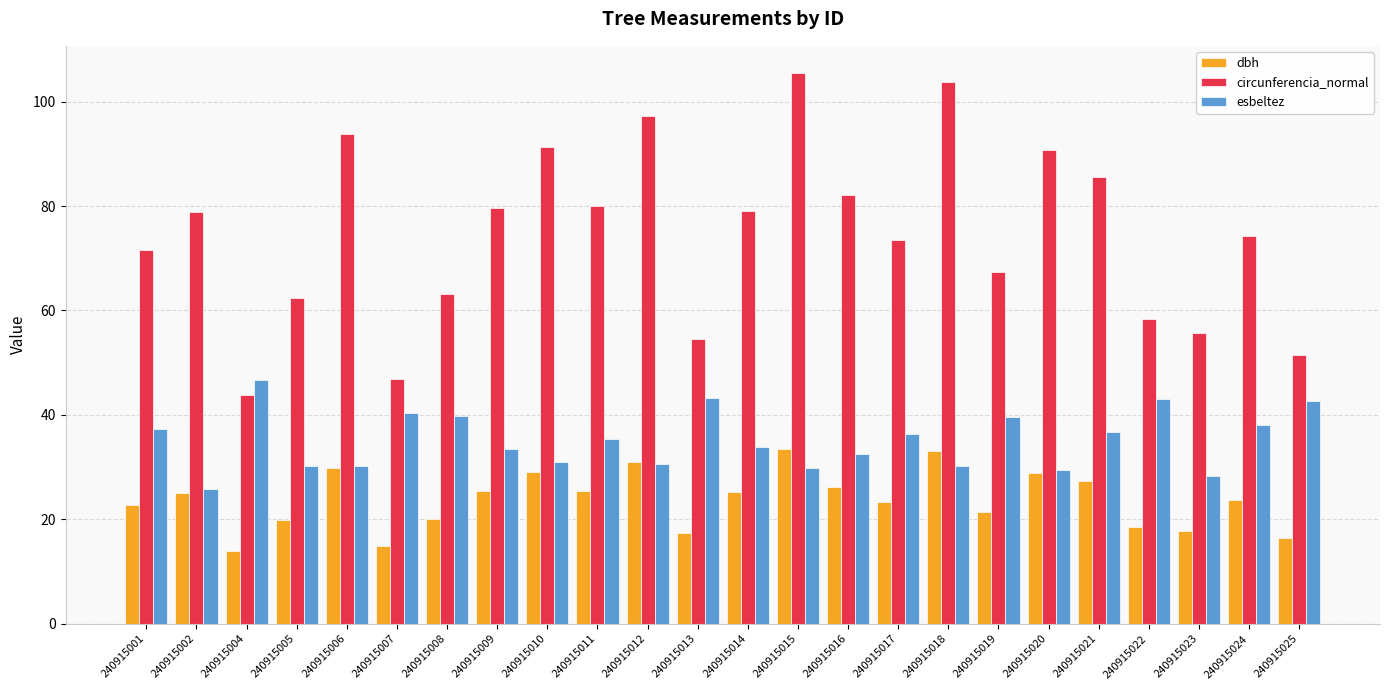

What is the approximate value of circunferencia_normal at 240915012?

97.2